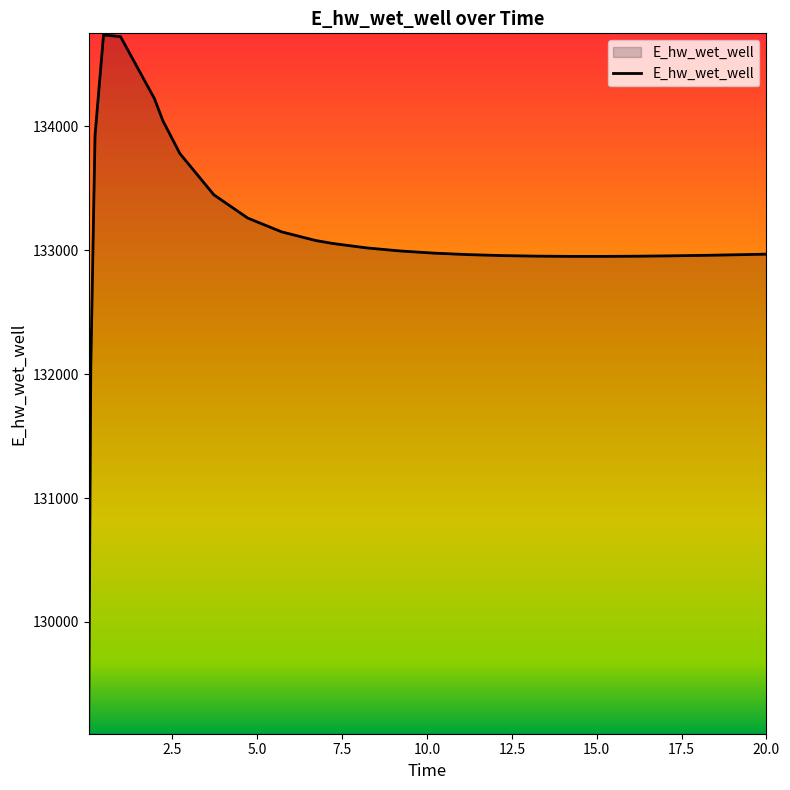

What is the difference between the maximum and minimum values?

5625.9